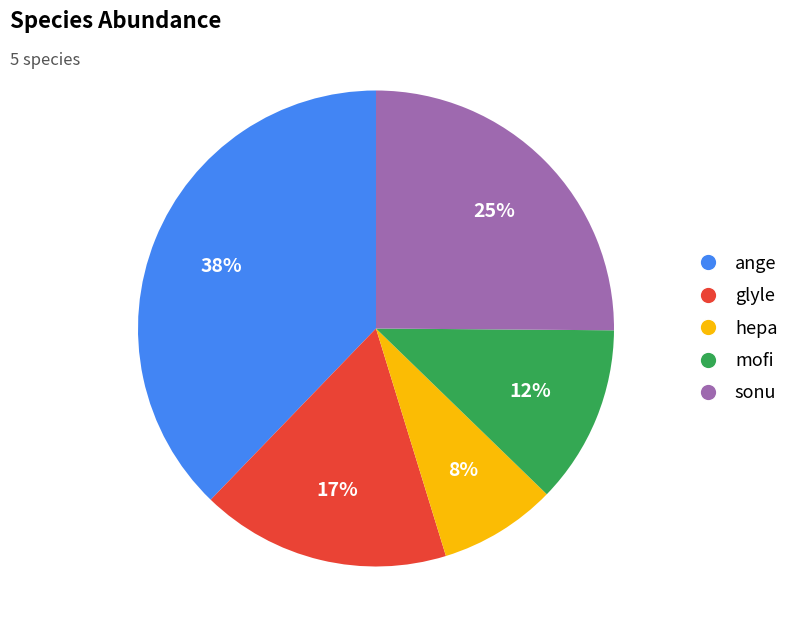

To the nearest percent, what is the average slice percentage?

20%